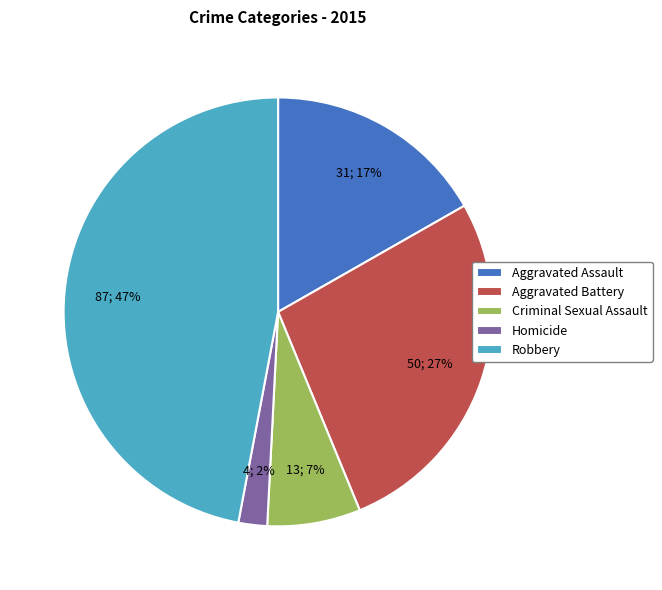

Which category has the smallest portion of the pie?

Homicide